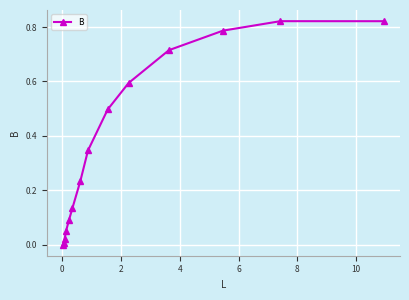

What is the average value?

0.4